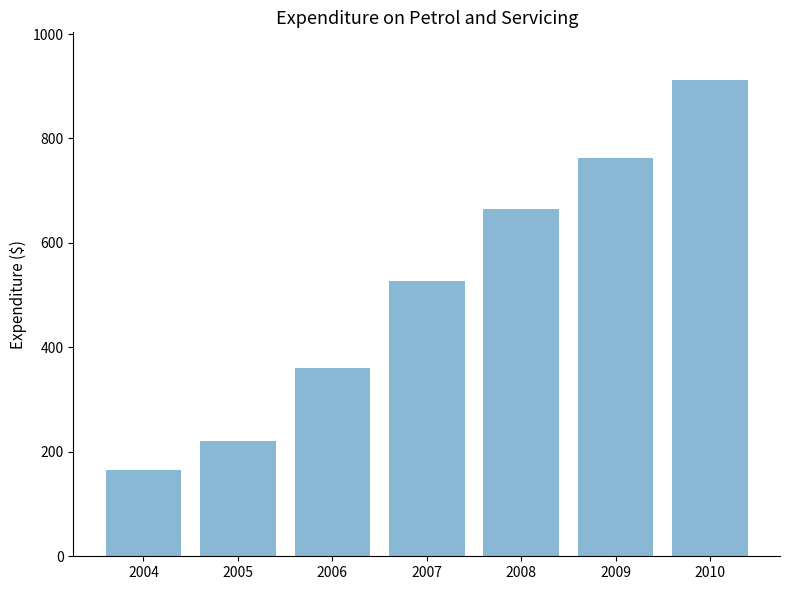

List the labels in order of value, largest first.

2010, 2009, 2008, 2007, 2006, 2005, 2004